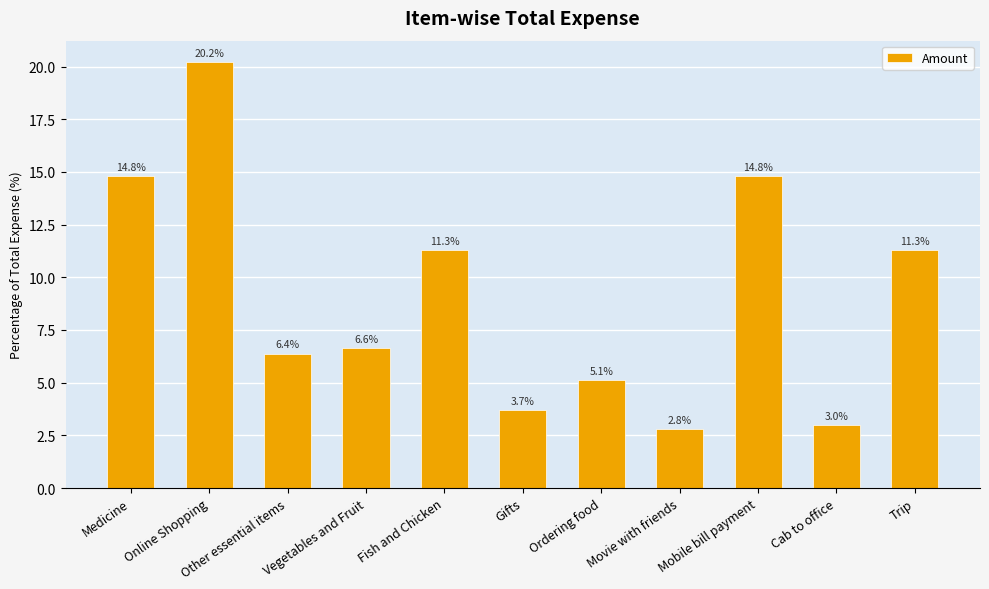

What is the sum of the values at Movie with friends and Mobile bill payment?

17.6